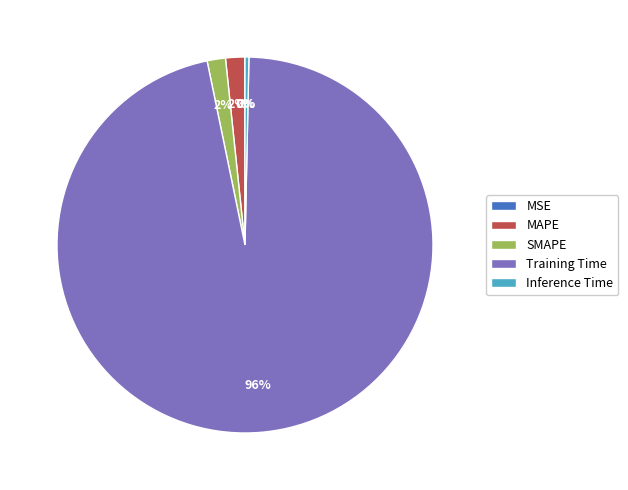

True or false: MAPE accounts for 2% of the total.

True